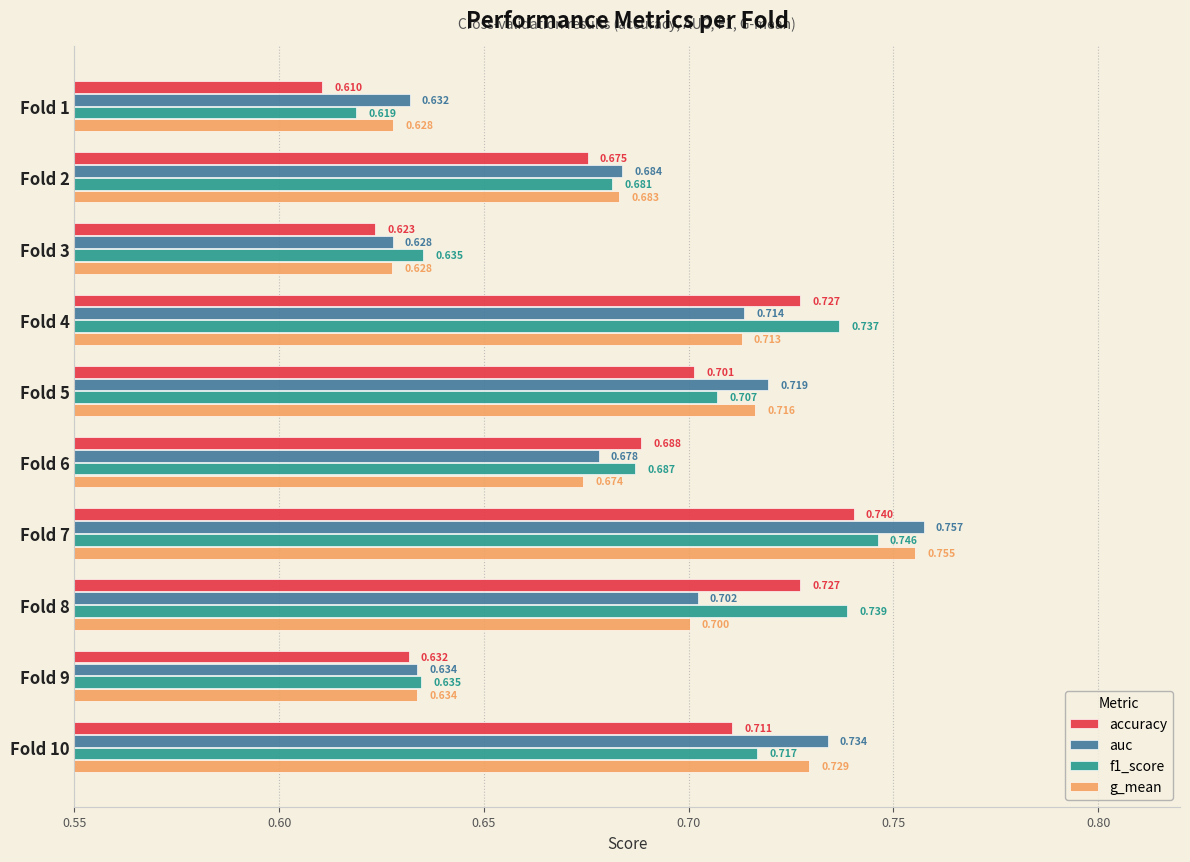

Which series changed the most between Fold 2 and Fold 10?

auc